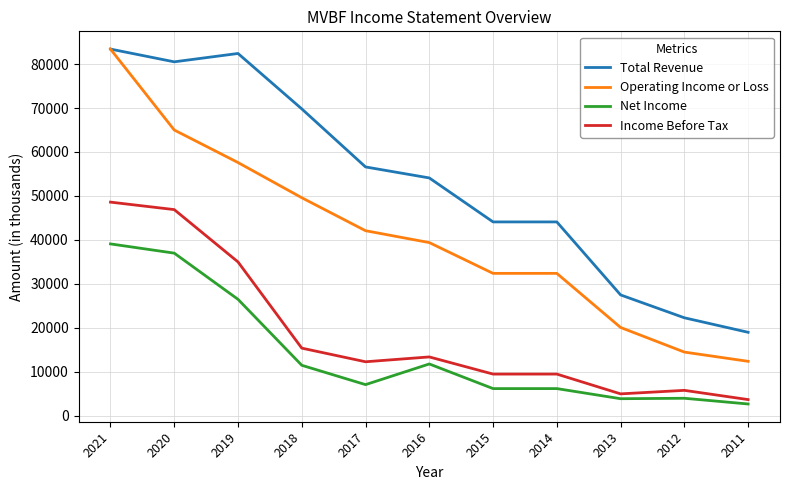

What is the lowest value of the Net Income series?

2700